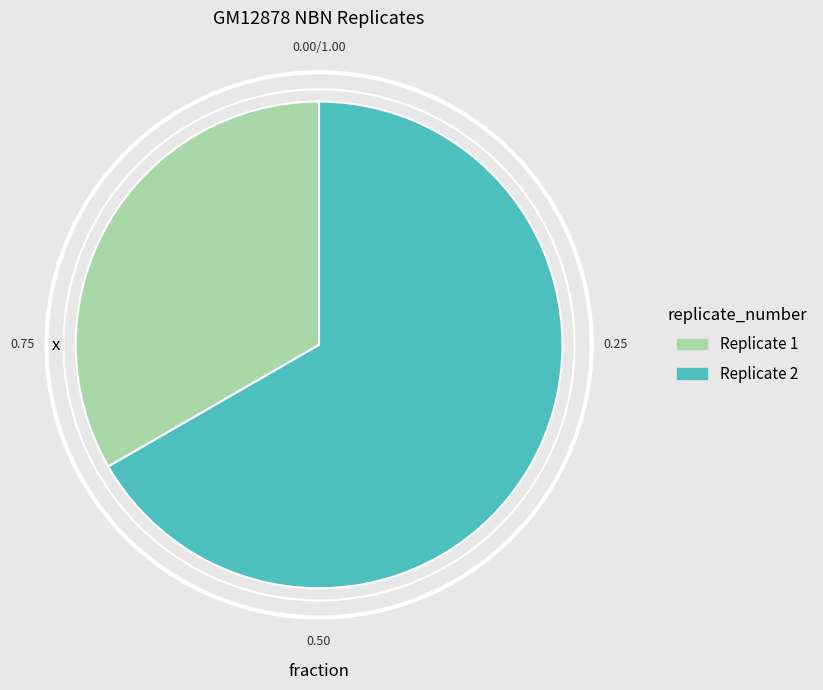

Between Replicate 1 and Replicate 2, which is larger?

Replicate 2